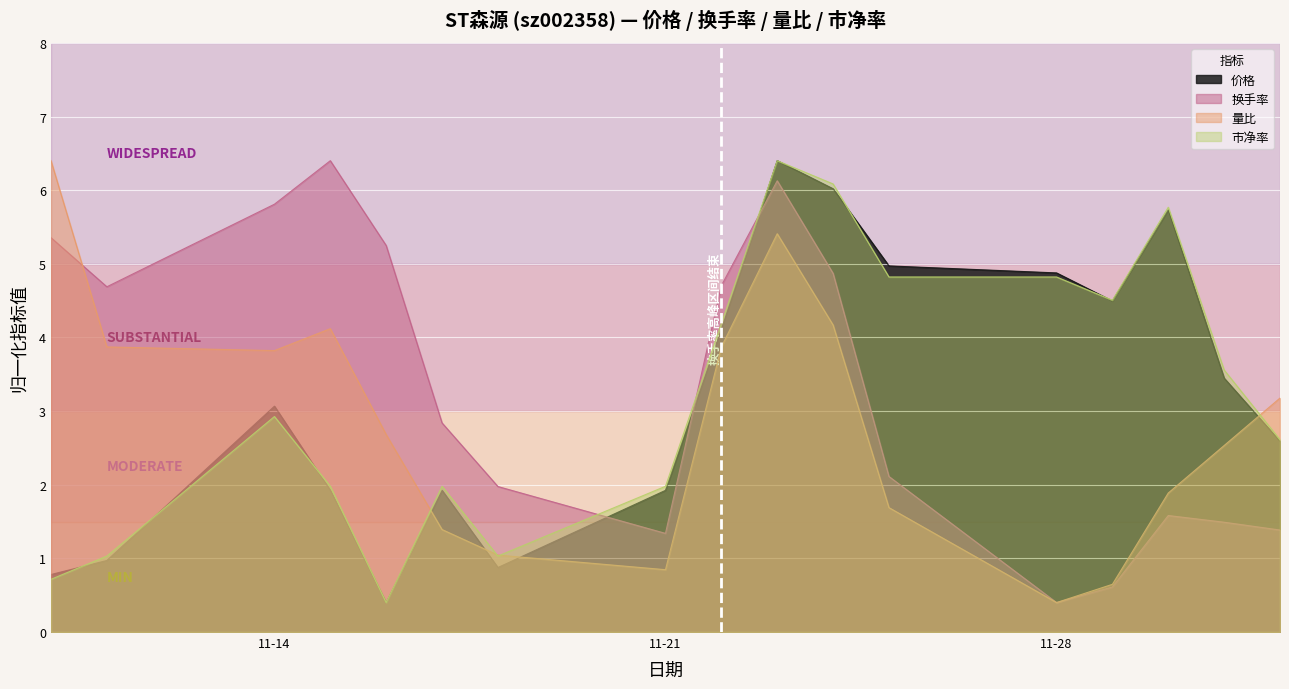

Does the chart display data point markers on the line(s)?

No